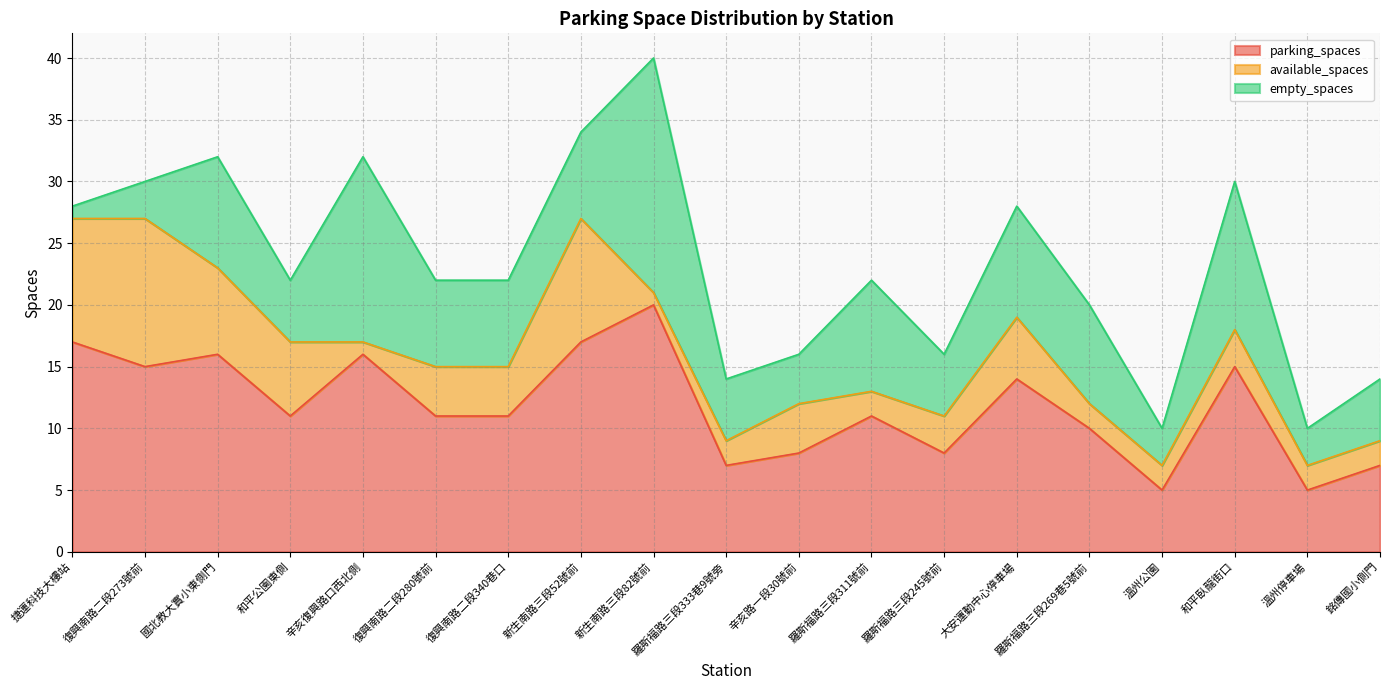

True or false: parking_spaces has a value of 5 at 羅斯福路三段269巷5號前.

False